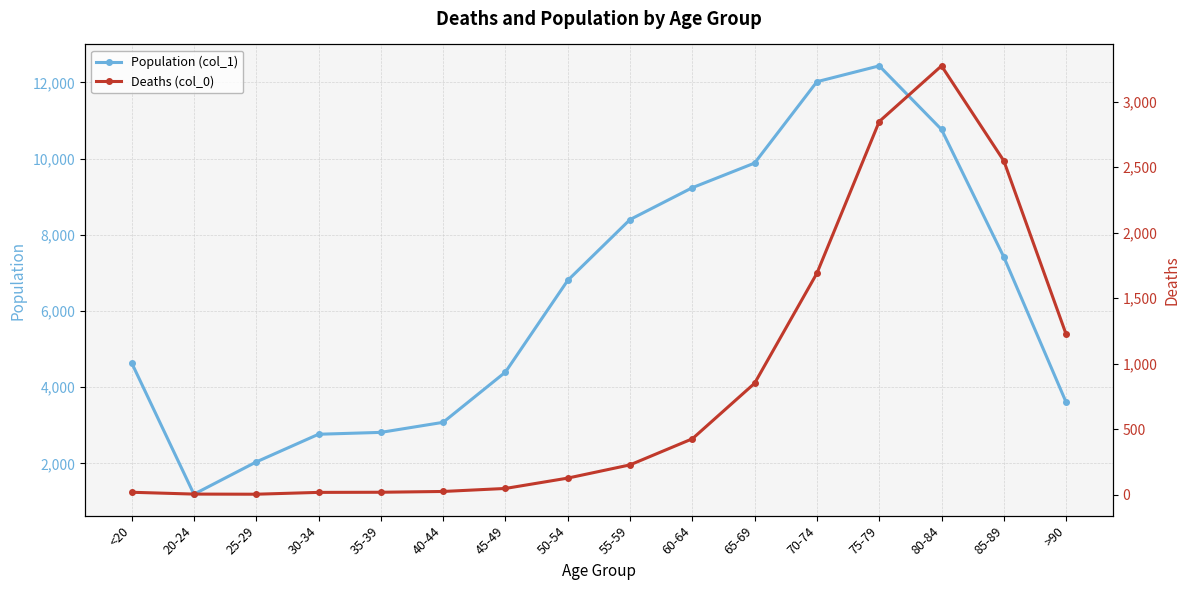

What are all the series names shown in the legend?

Population (col_1), Deaths (col_0)